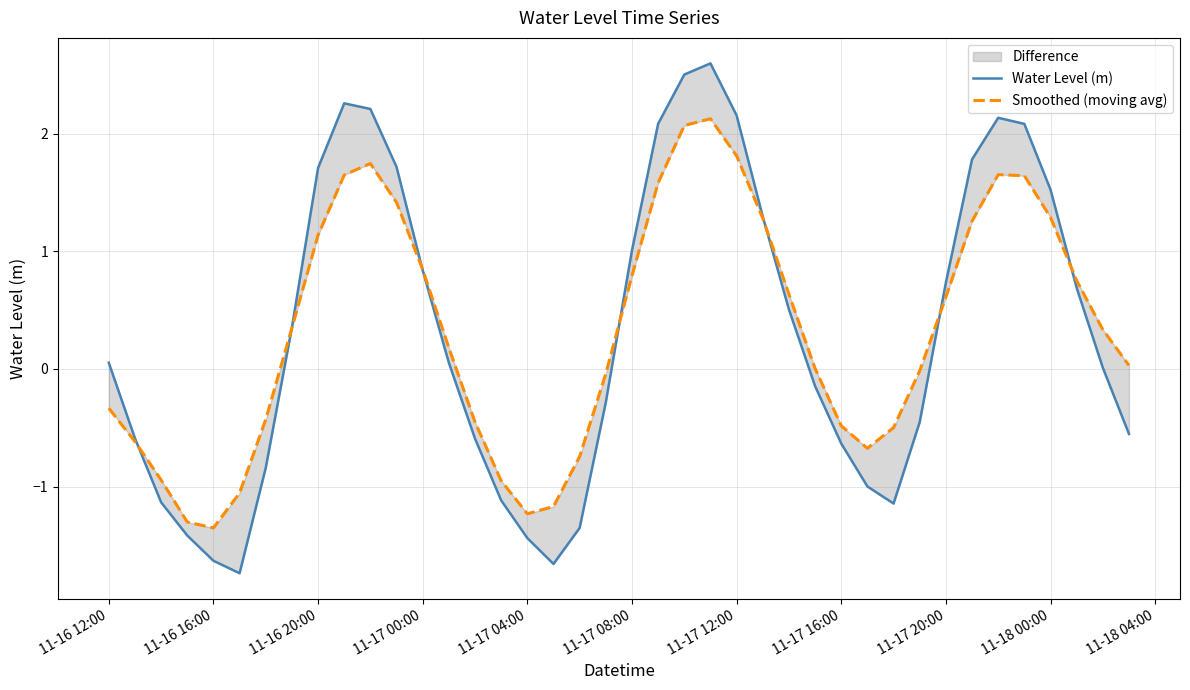

Which series has the largest range (max minus min)?

Water Level (m)